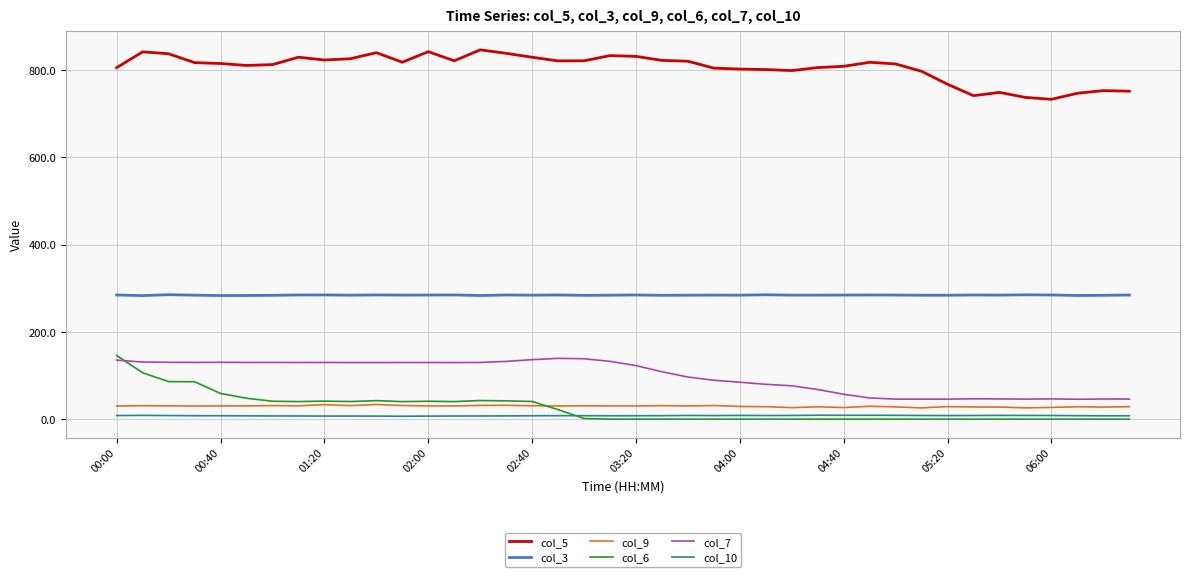

What is the highest value of the col_5 series?

846.1